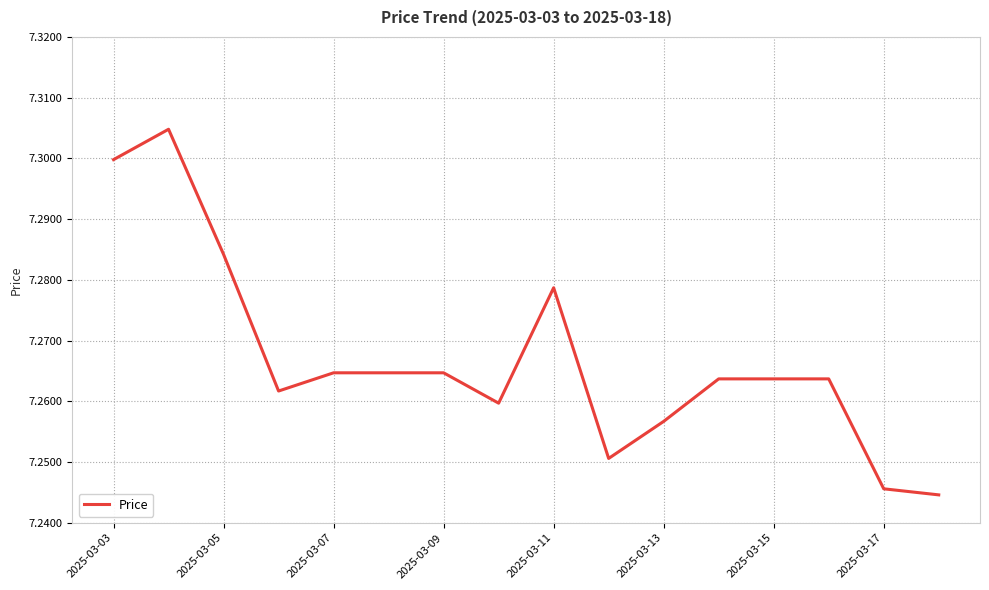

The chart shows a value of 10.4 at 2025-03-09. True or false?

False